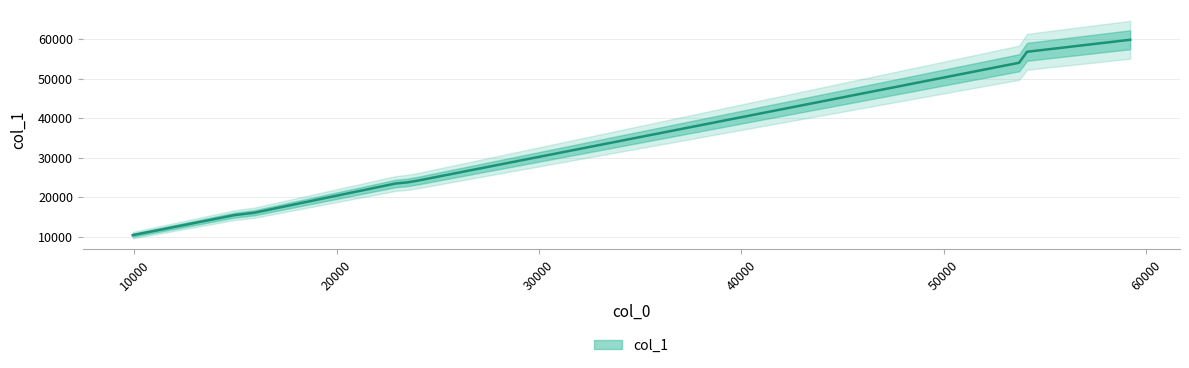

What is the value of the 5th point from the left?

23467